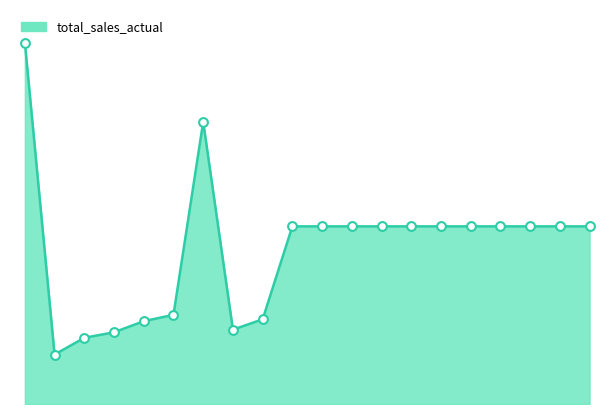

How many lines are shown in the chart?

1